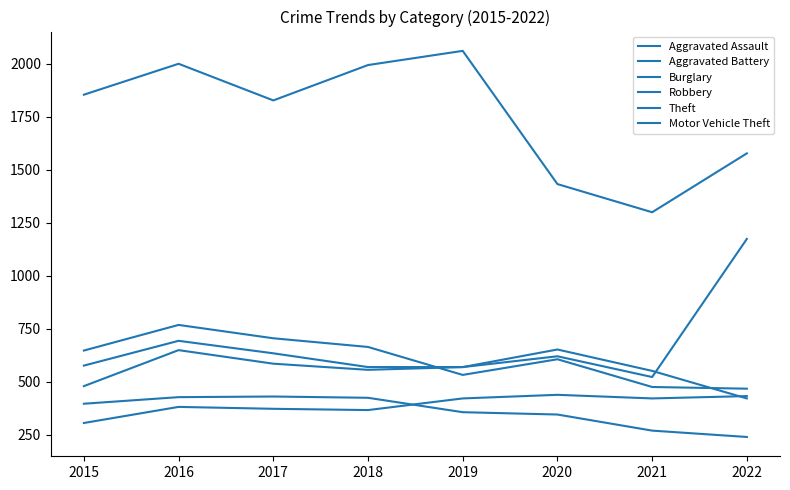

How many lines are shown in the chart?

6